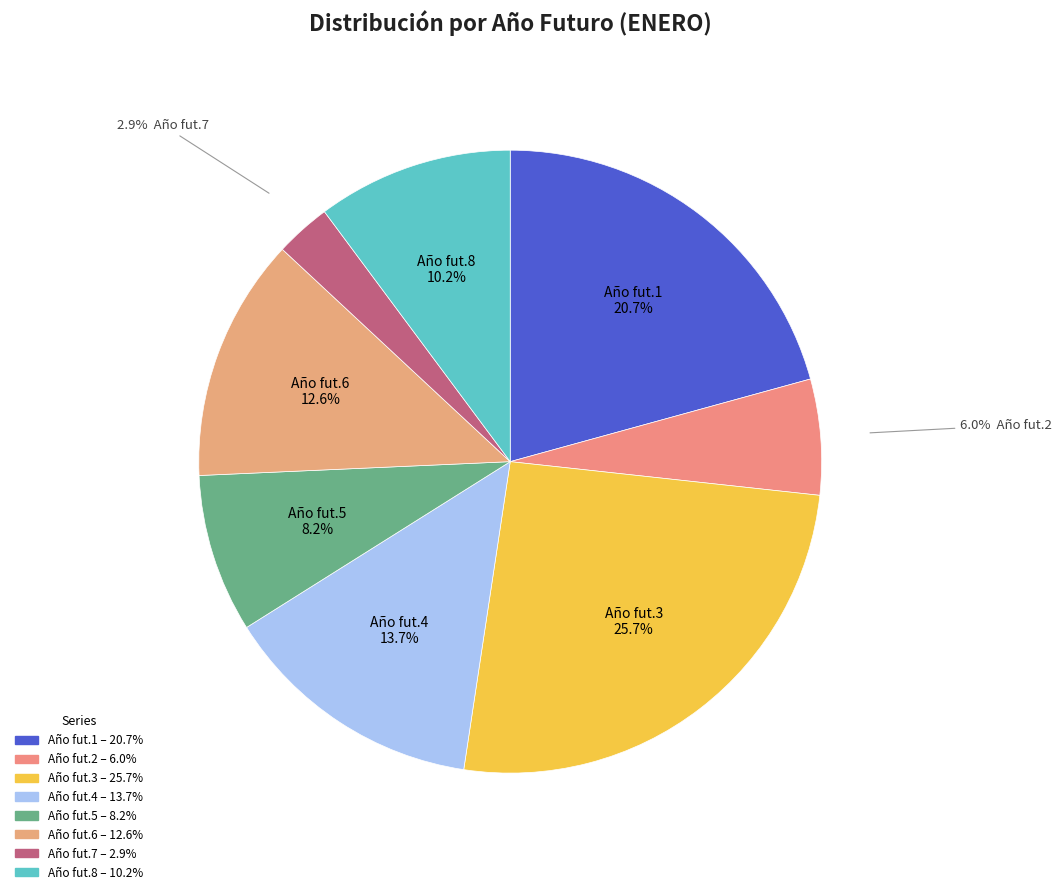

To the nearest percent, what is the average slice percentage?

12%